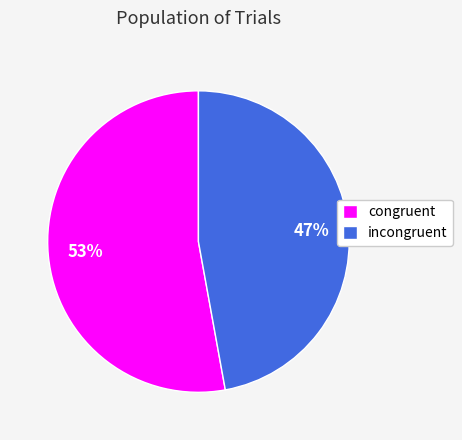

True or false: incongruent accounts for 57% of the total.

False